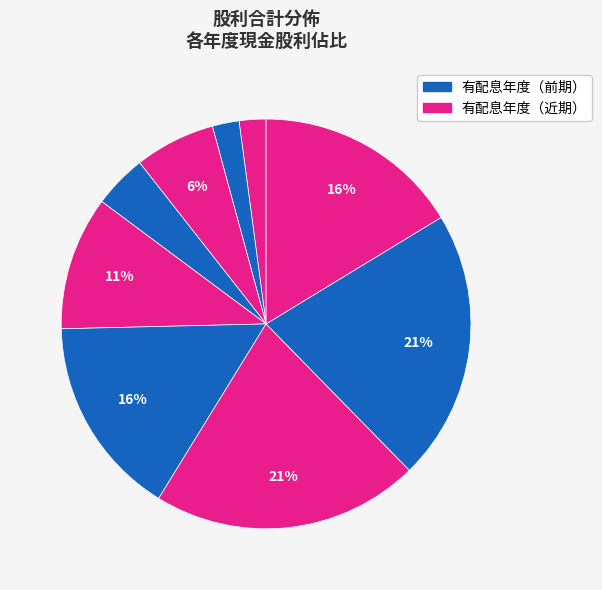

Count the number of slices in the pie.

9